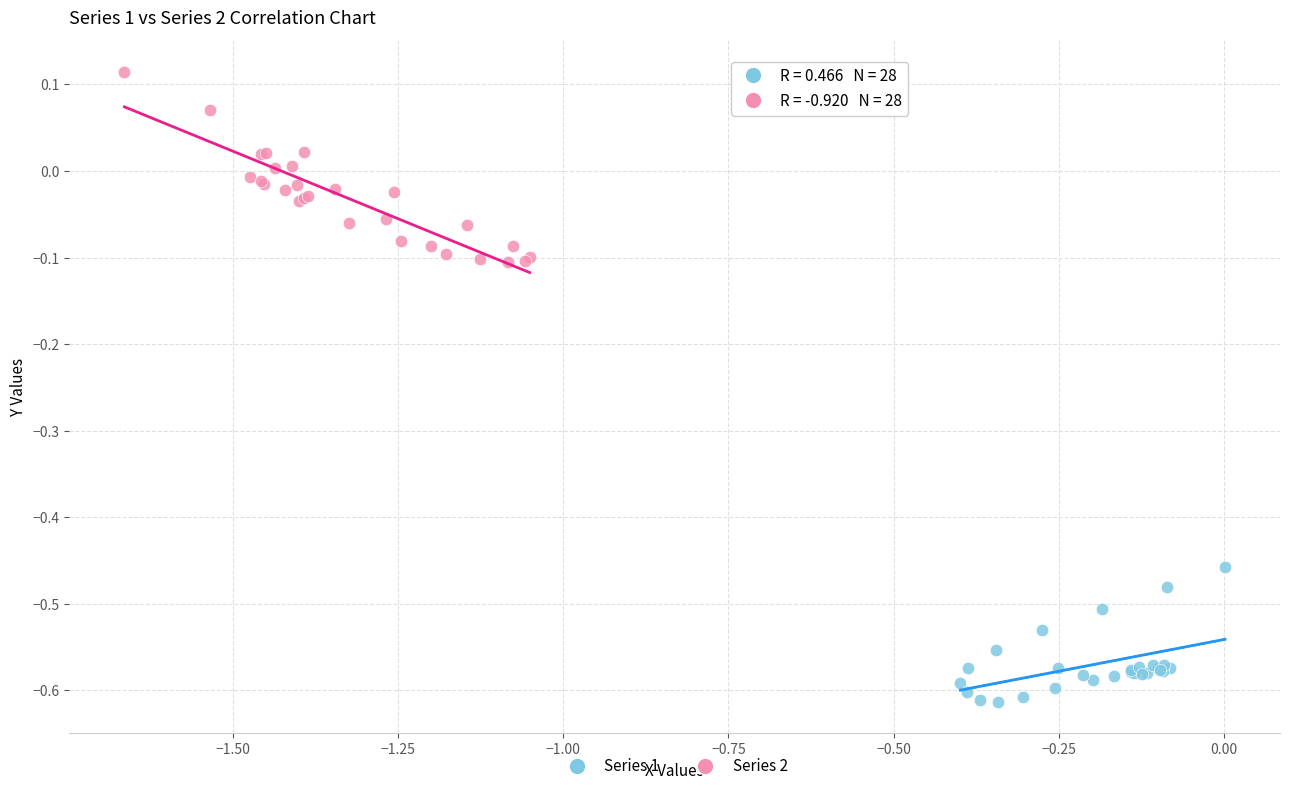

Which series has the largest Y range (max minus min)?

Series 2